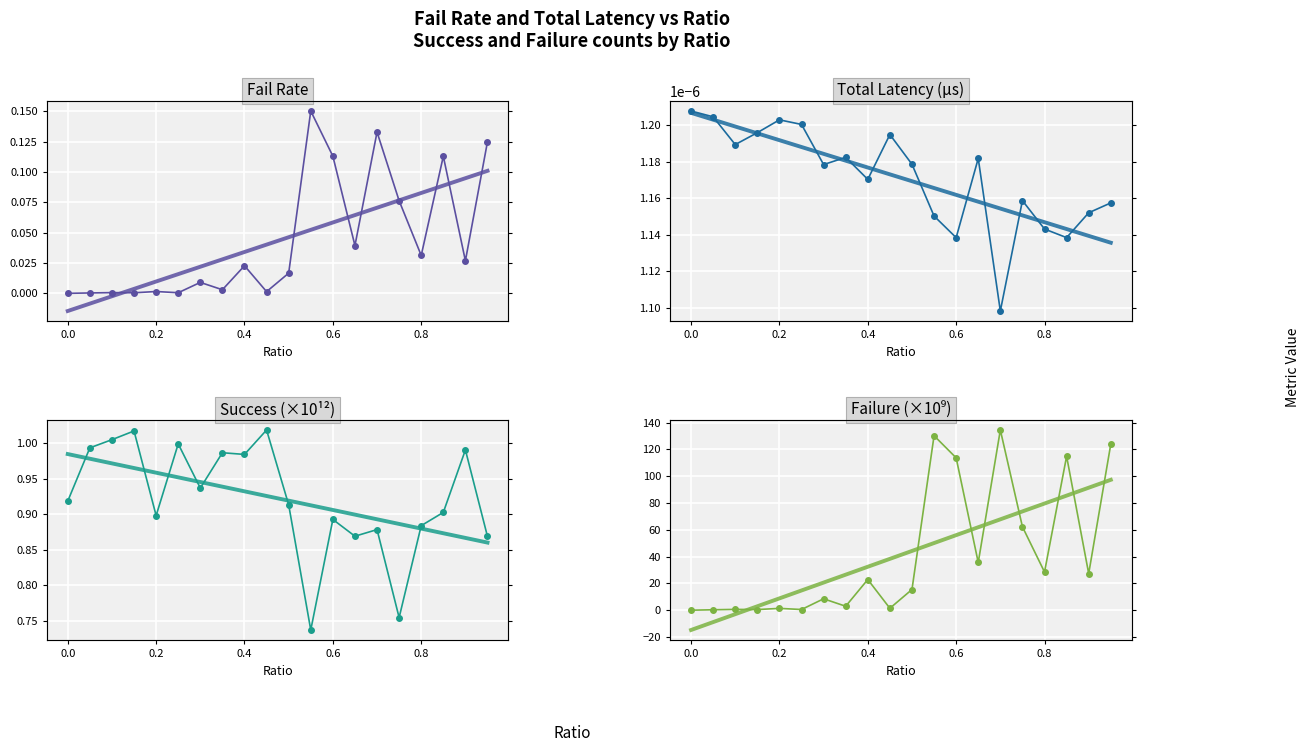

The success_norm series shows 0.9 at 0.7. True or false?

True